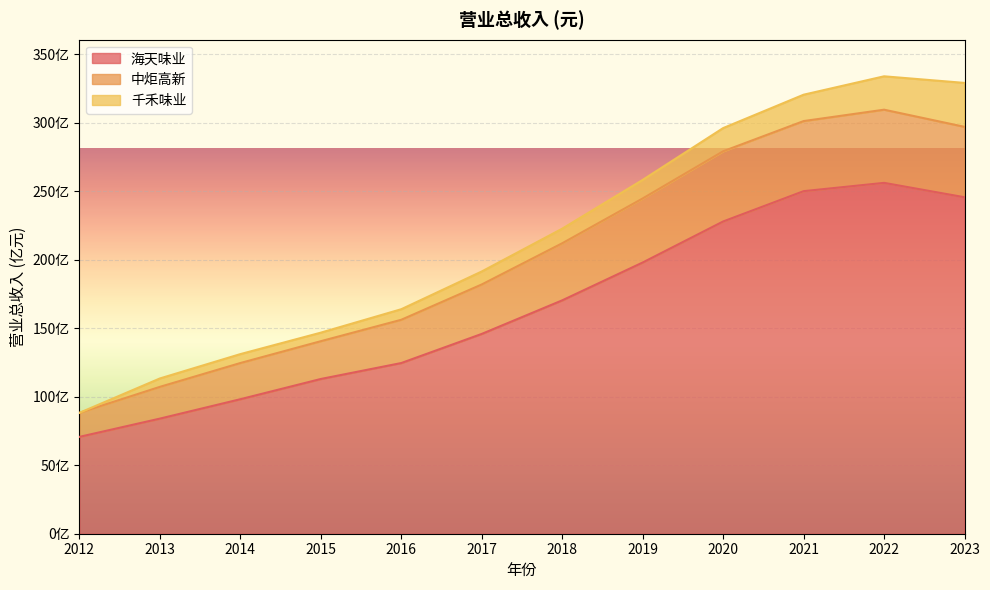

Which label corresponds to the largest value in the chart?

2022